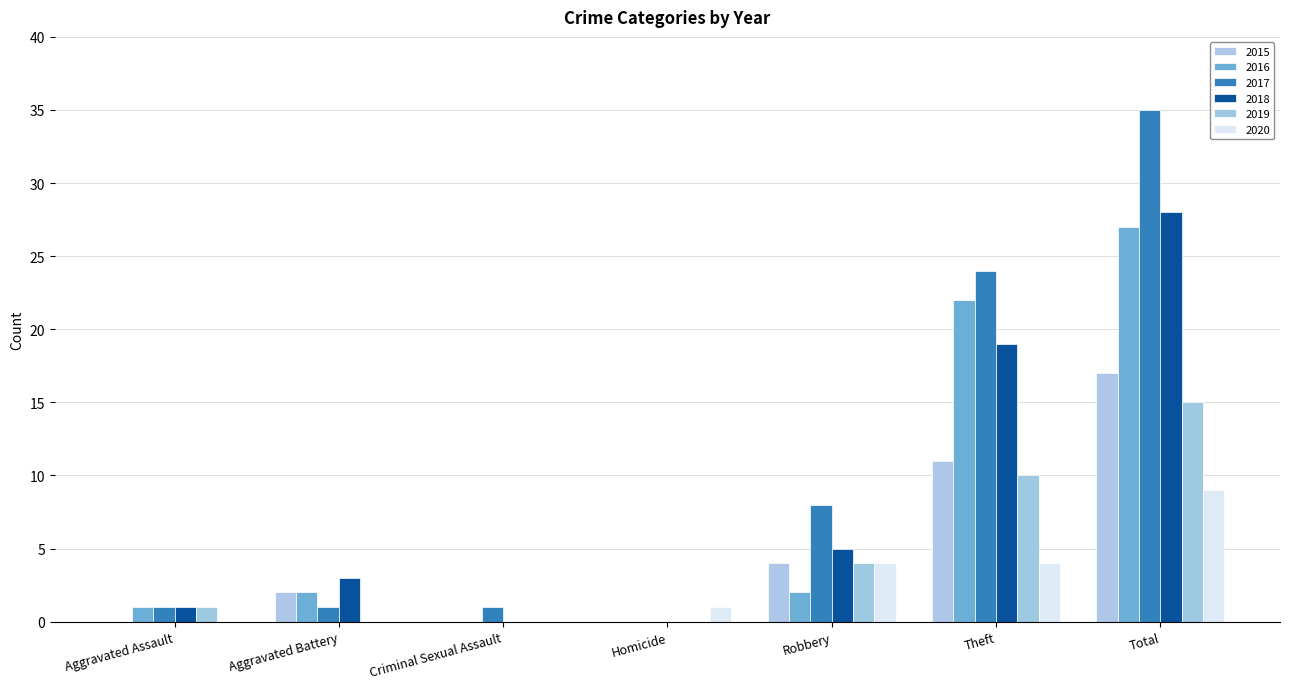

Which has a higher value, Total or Aggravated Battery?

Total